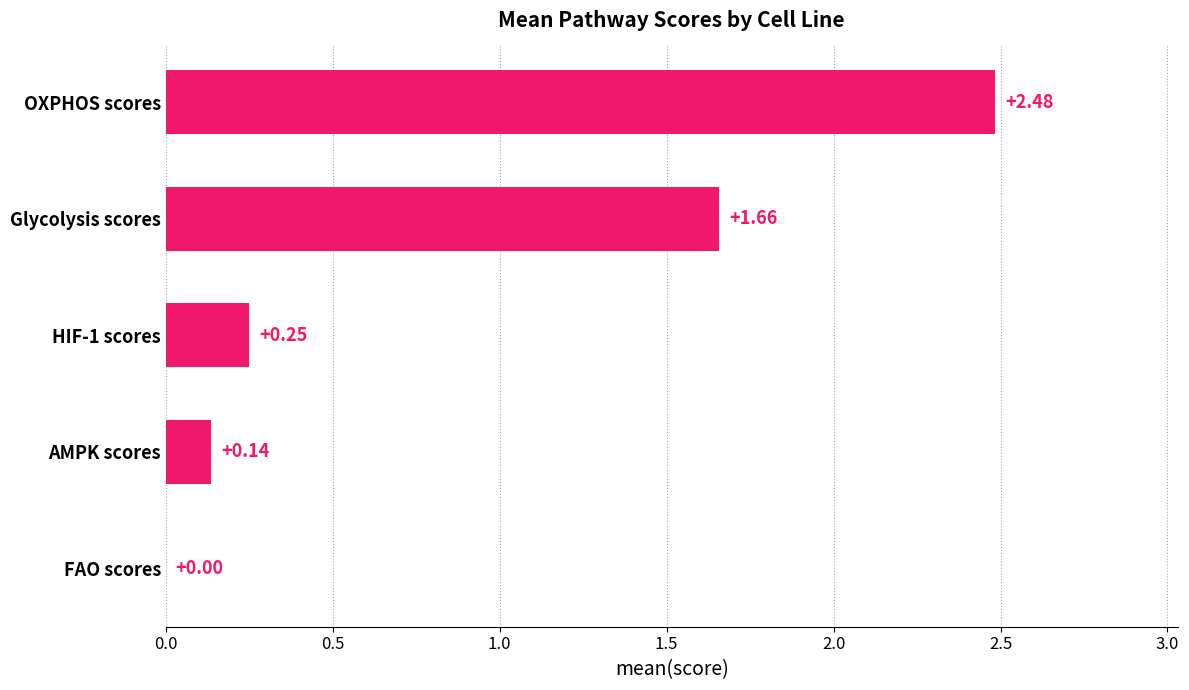

What is the change in value from Glycolysis scores to HIF-1 scores?

-1.4